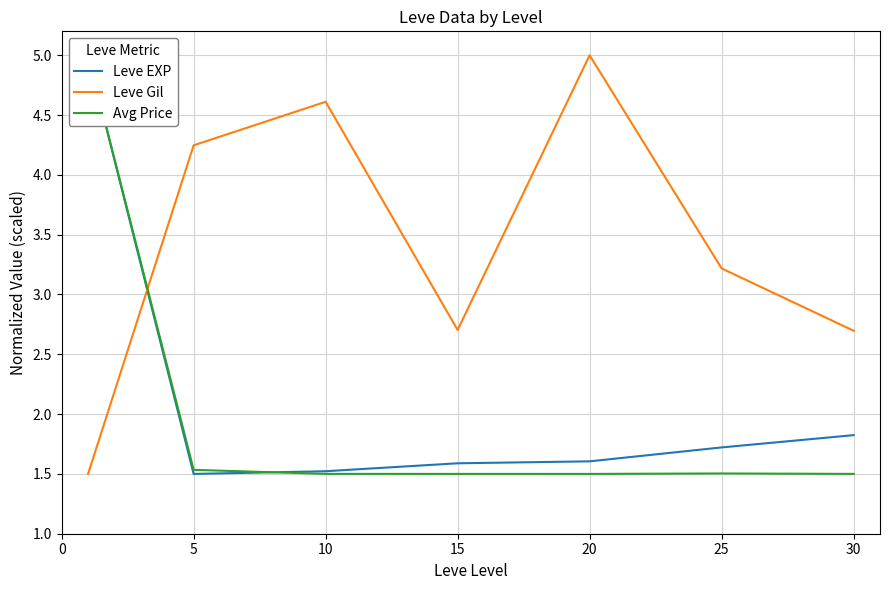

The Leve EXP series shows 1.7 at 25. True or false?

True